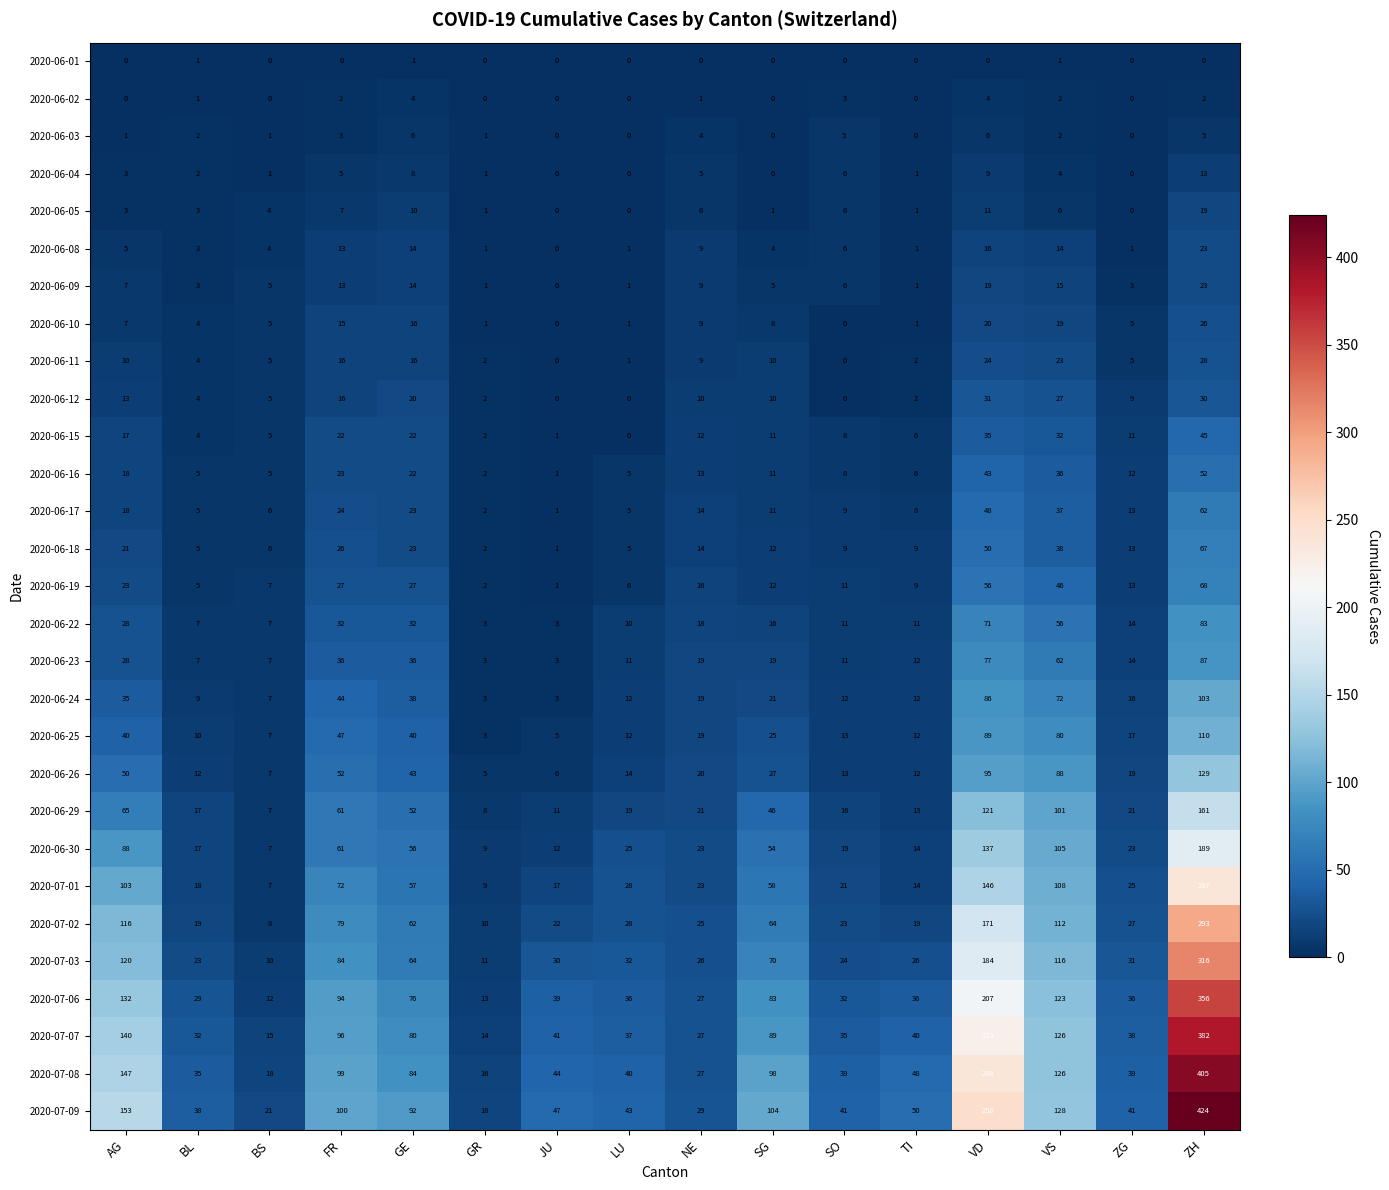

What is the difference between the second highest and minimum values in the 2020-06-02 series?

4